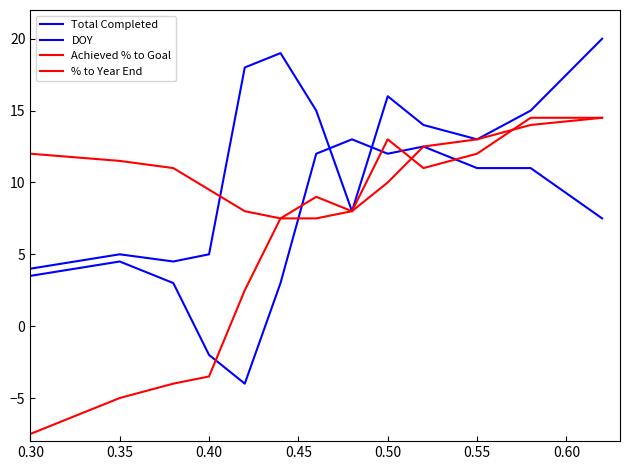

What is the minimum value for Achieved % to Goal?

-7.5